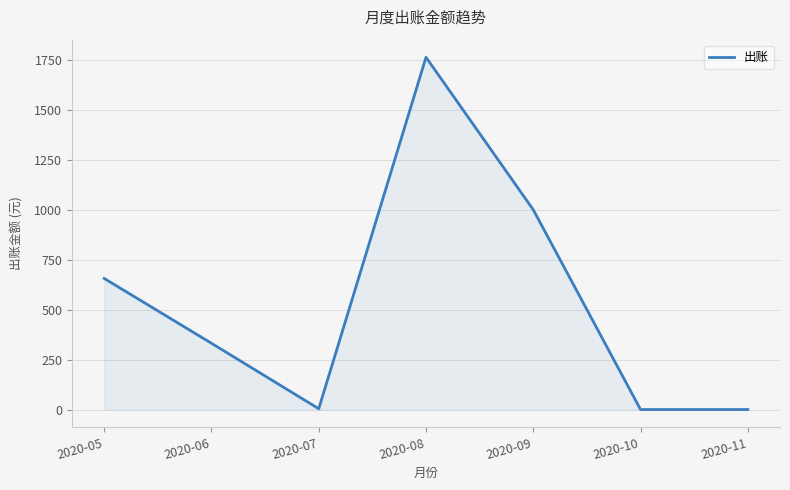

What is the change in value from 2020-05 to 2020-08?

+1107.1